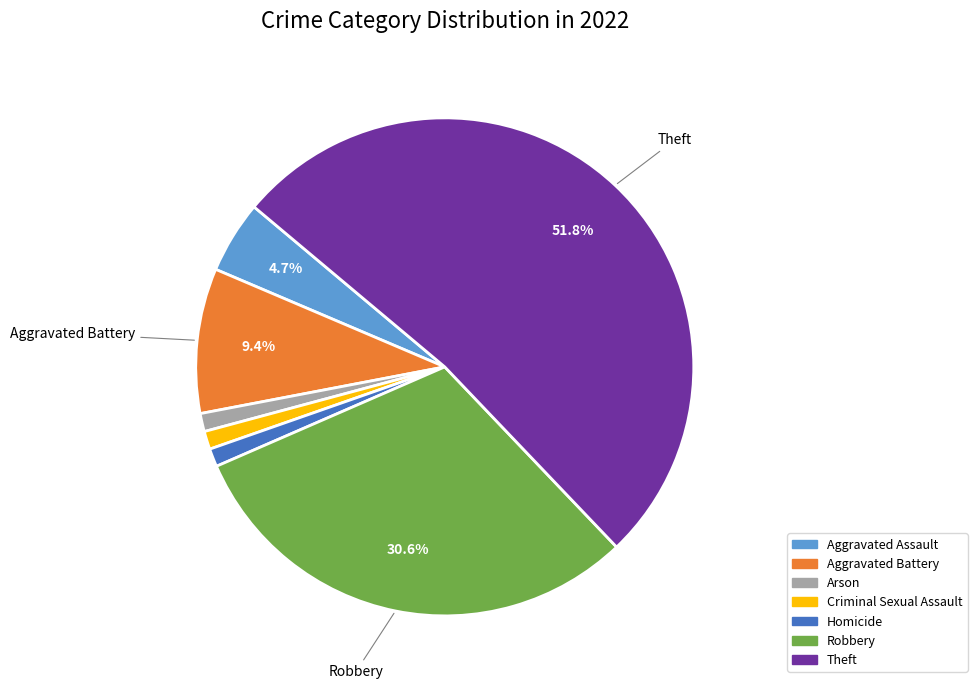

Is the sum of Theft and Aggravated Battery greater than half?

Yes